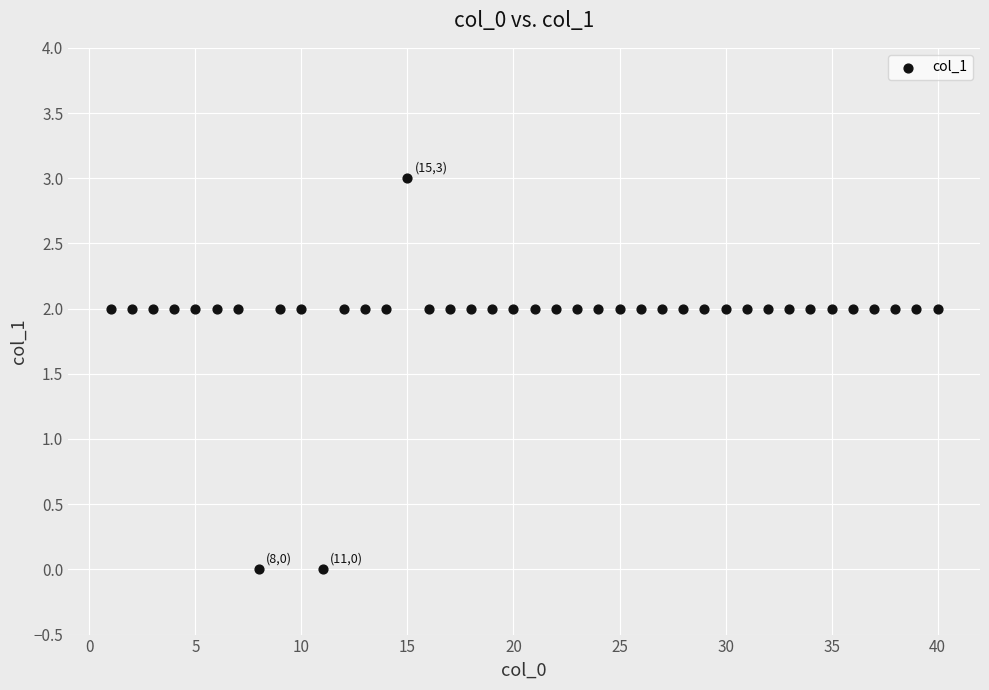

What is the range of Y values (max minus min)?

3